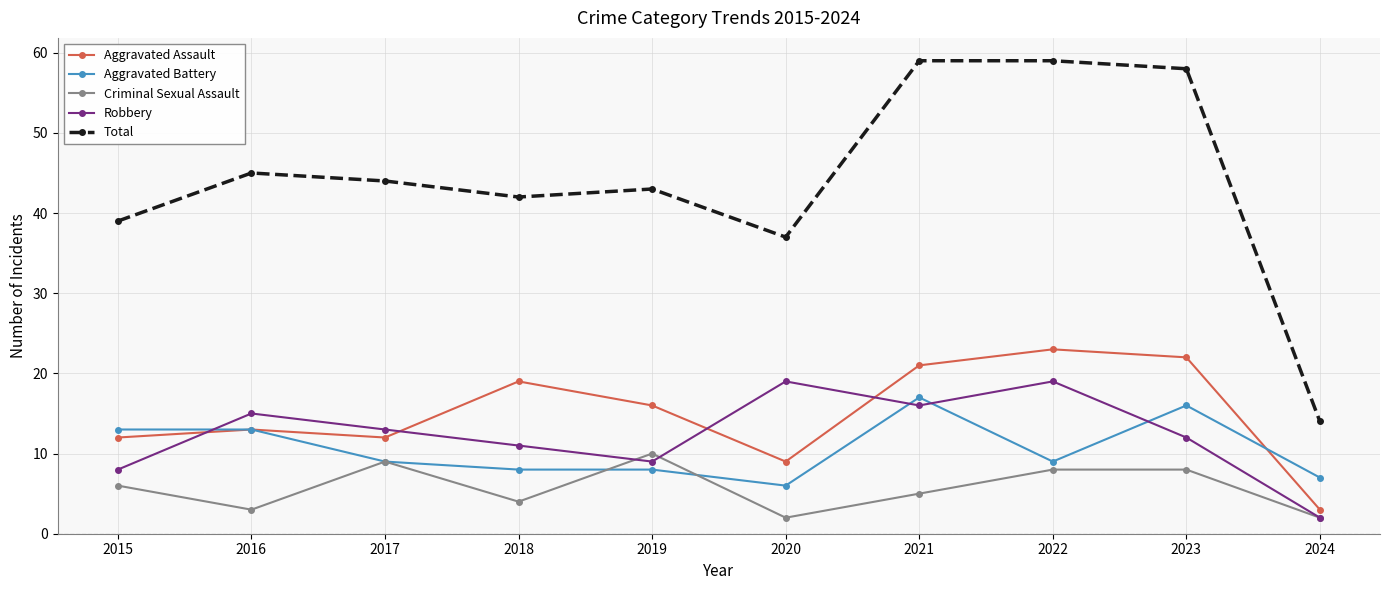

What is the minimum value for Criminal Sexual Assault?

2